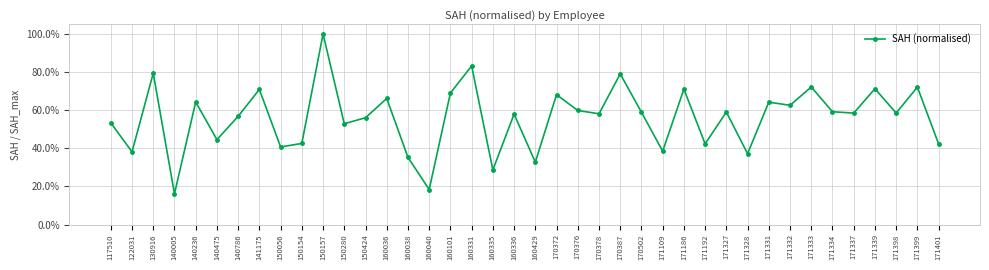

What is the difference between the maximum and minimum values?

0.8